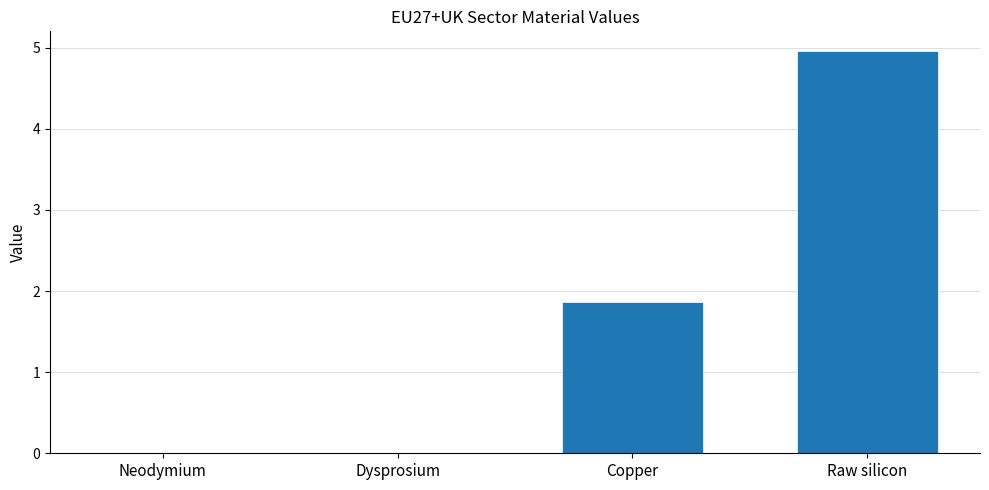

What is the average value?

1.7